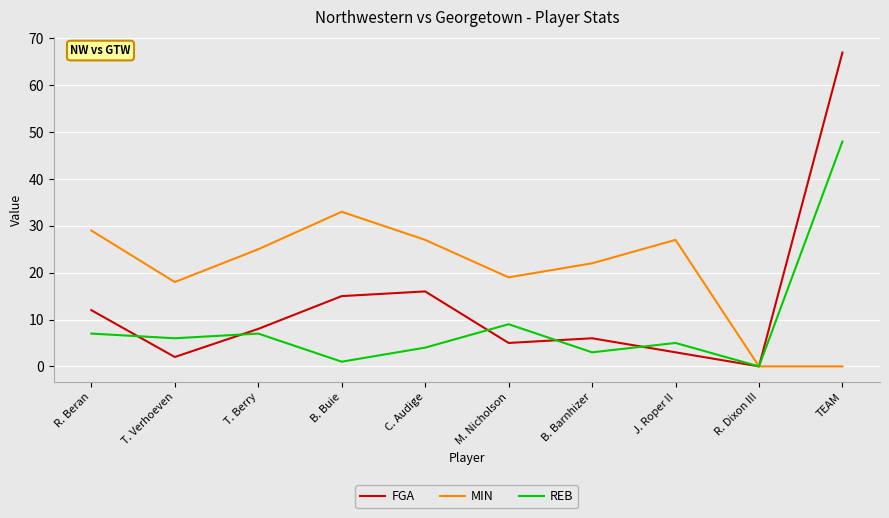

List the series in order of their overall mean, lowest first.

REB, FGA, MIN